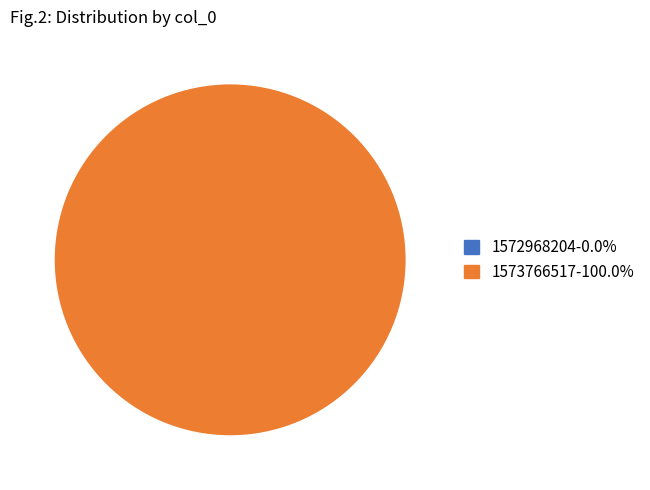

To the nearest percent, what is the average slice percentage?

50%